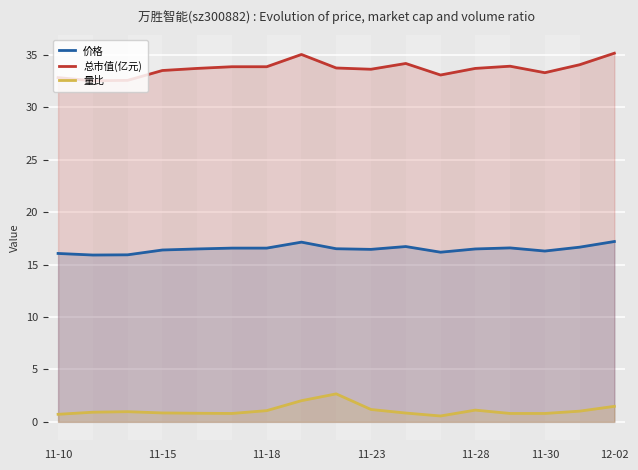

What is the value of the 总市值(亿元) point at the 8th from the left?

35.1